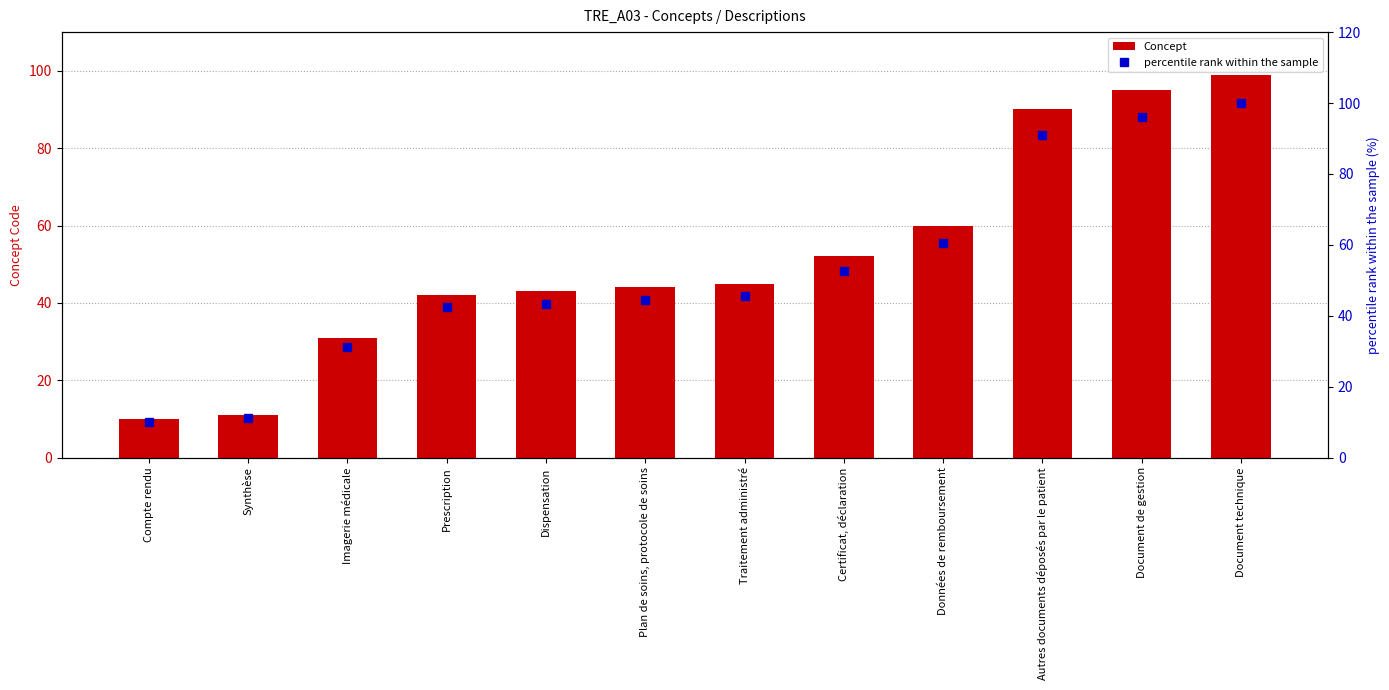

Is it true that percentile rank within the sample equals 45.5 at Traitement administré?

True